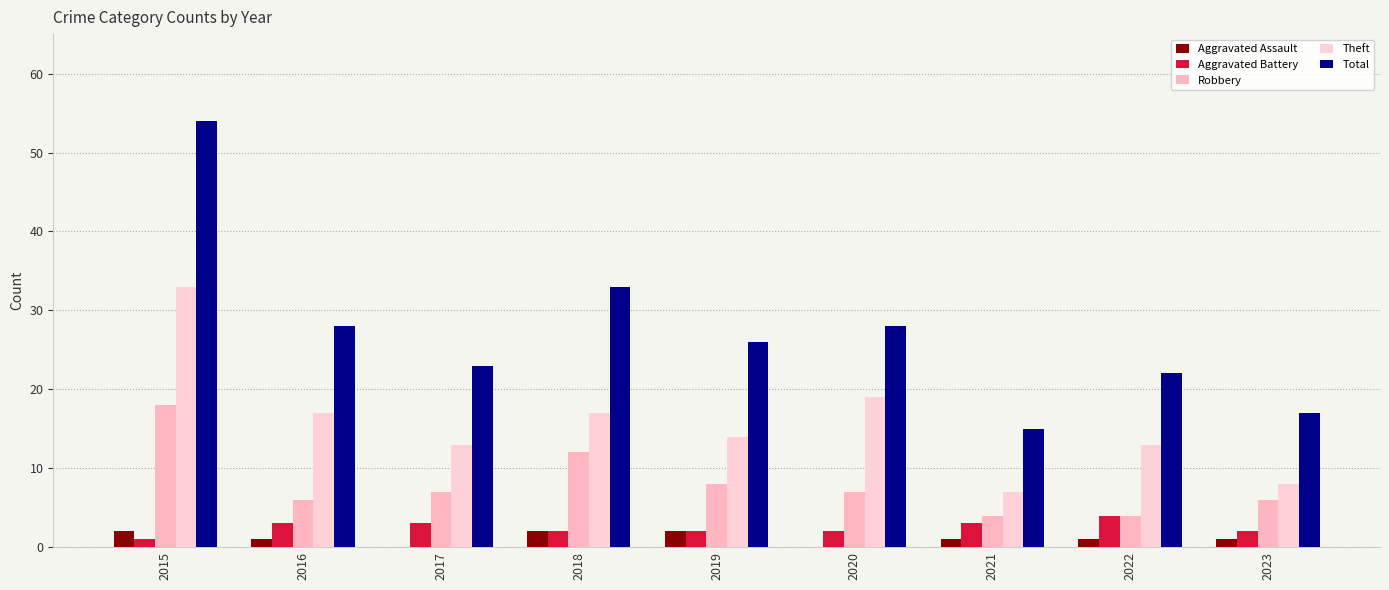

Between 2015 and 2018, which series saw the biggest shift?

Total